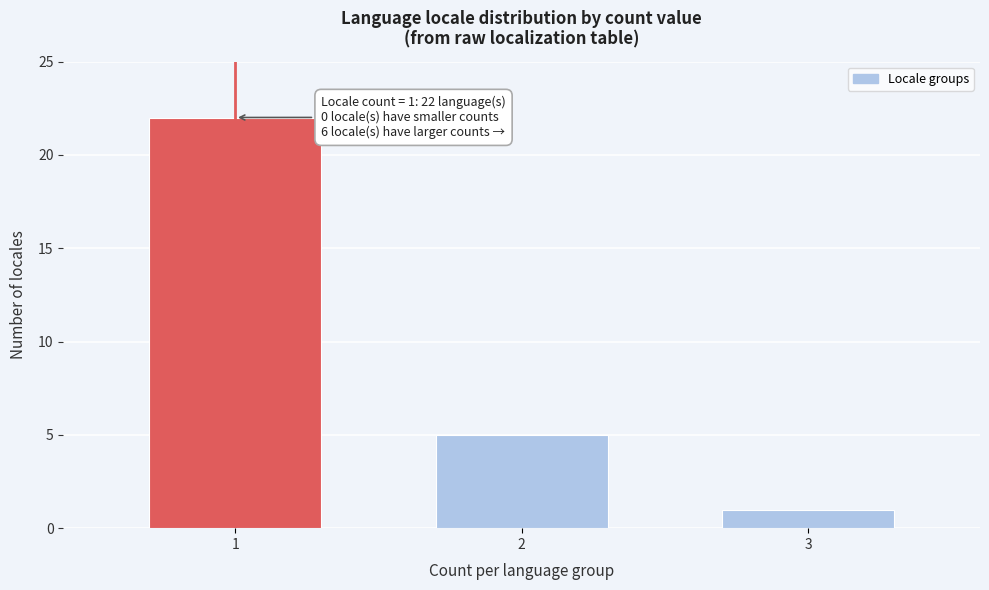

Reading right to left, what are all the values shown in this chart?

3=1	2=5	1=22